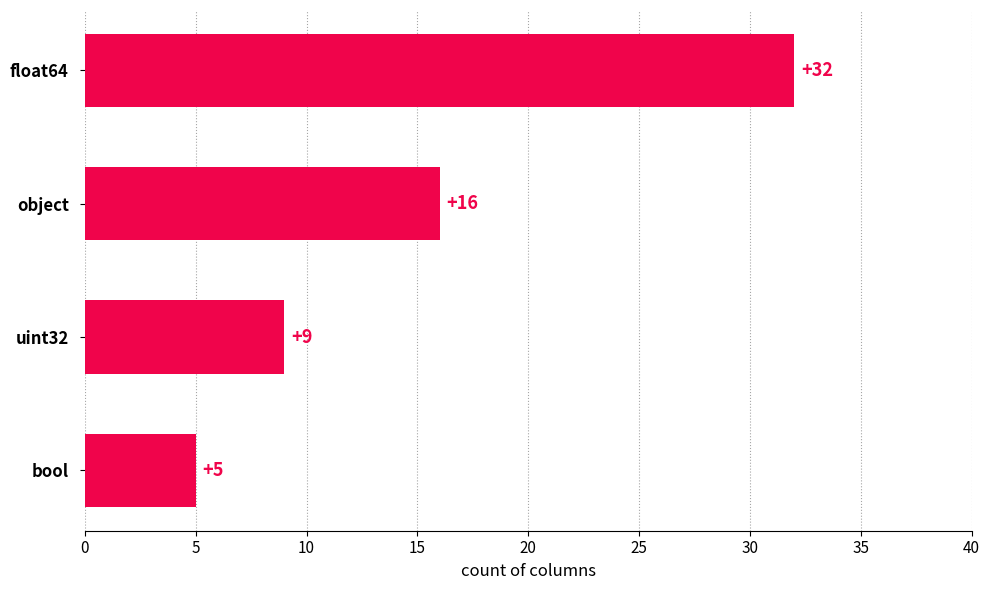

How many values are between 9 and 32?

3